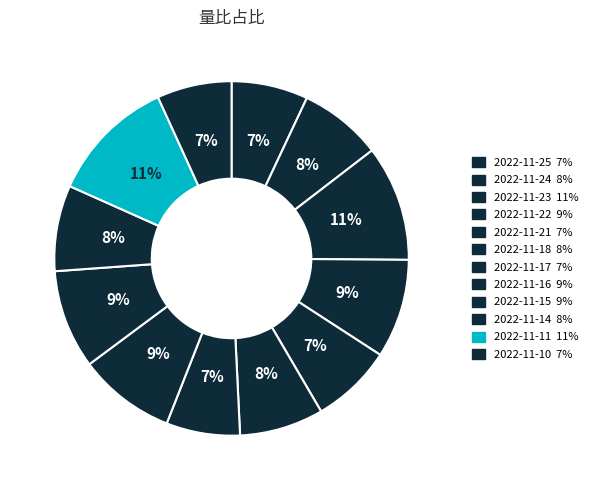

Which category has the biggest portion of the pie?

2022-11-11